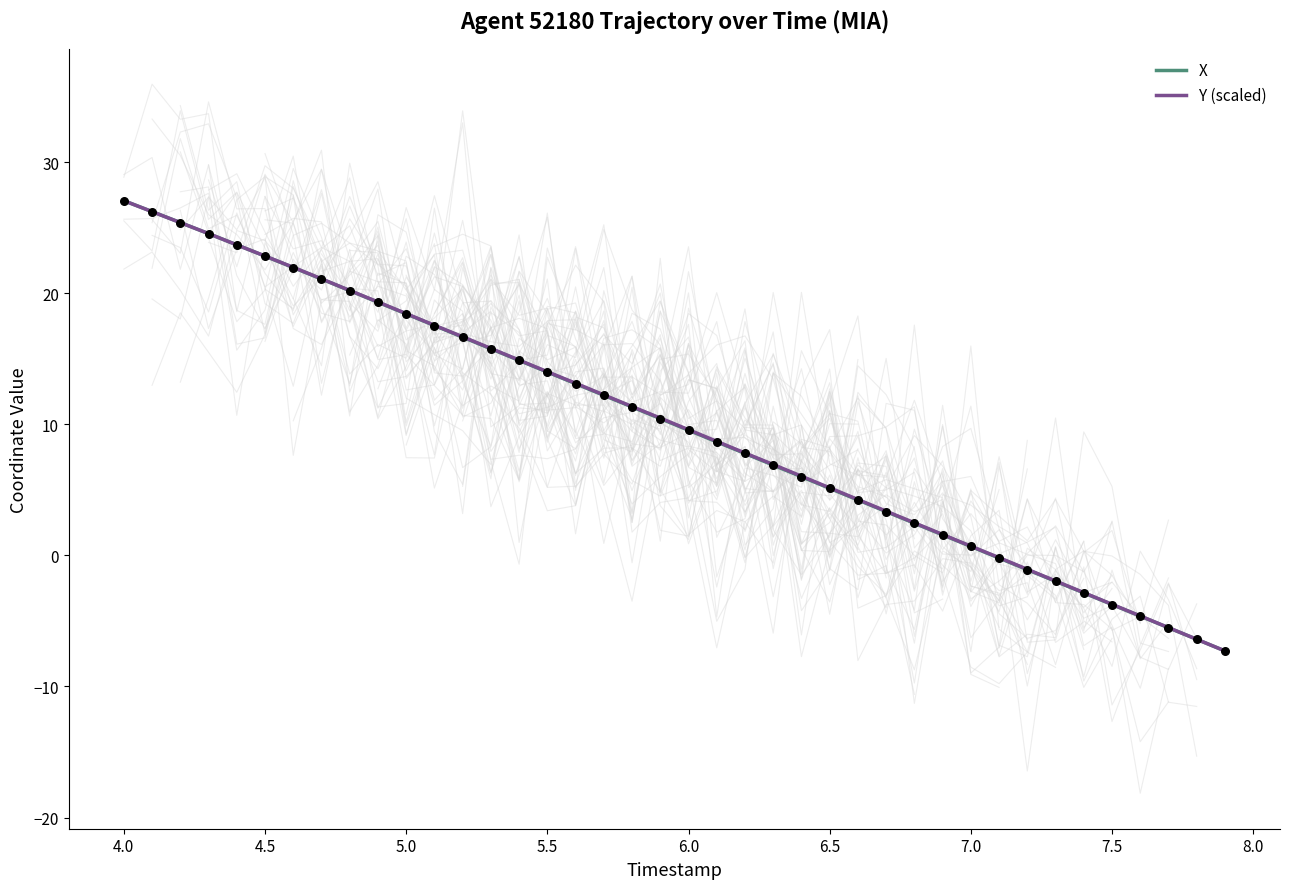

What are all the series names shown in the legend?

X, Y (scaled)